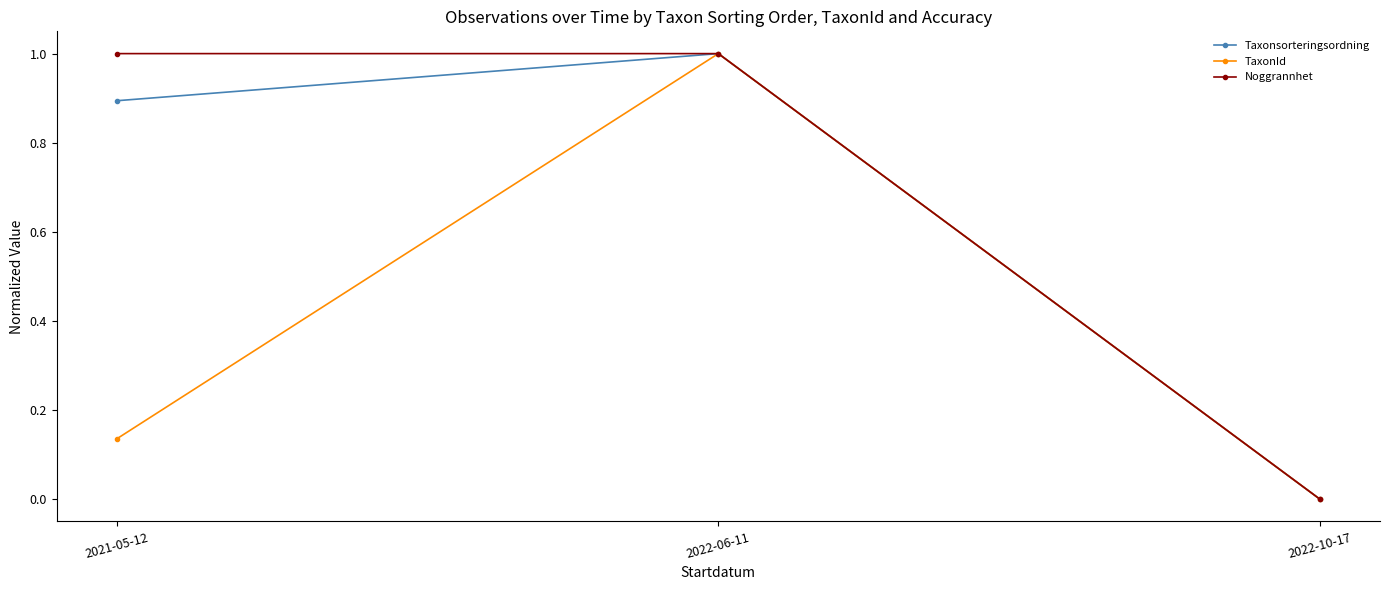

Which series has the largest total across all categories?

Noggrannhet